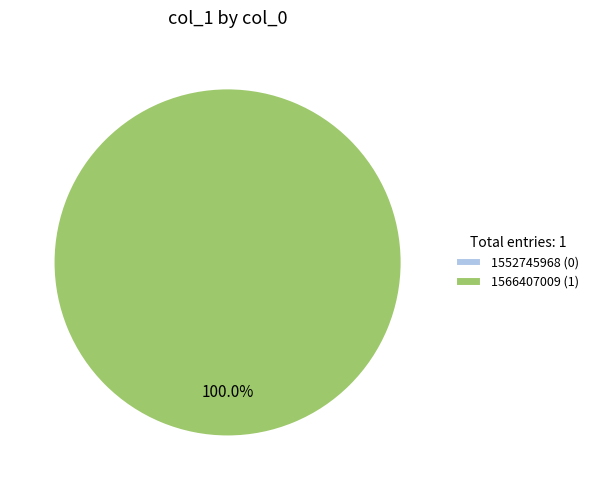

Which slice represents more than half of the pie?

1566407009